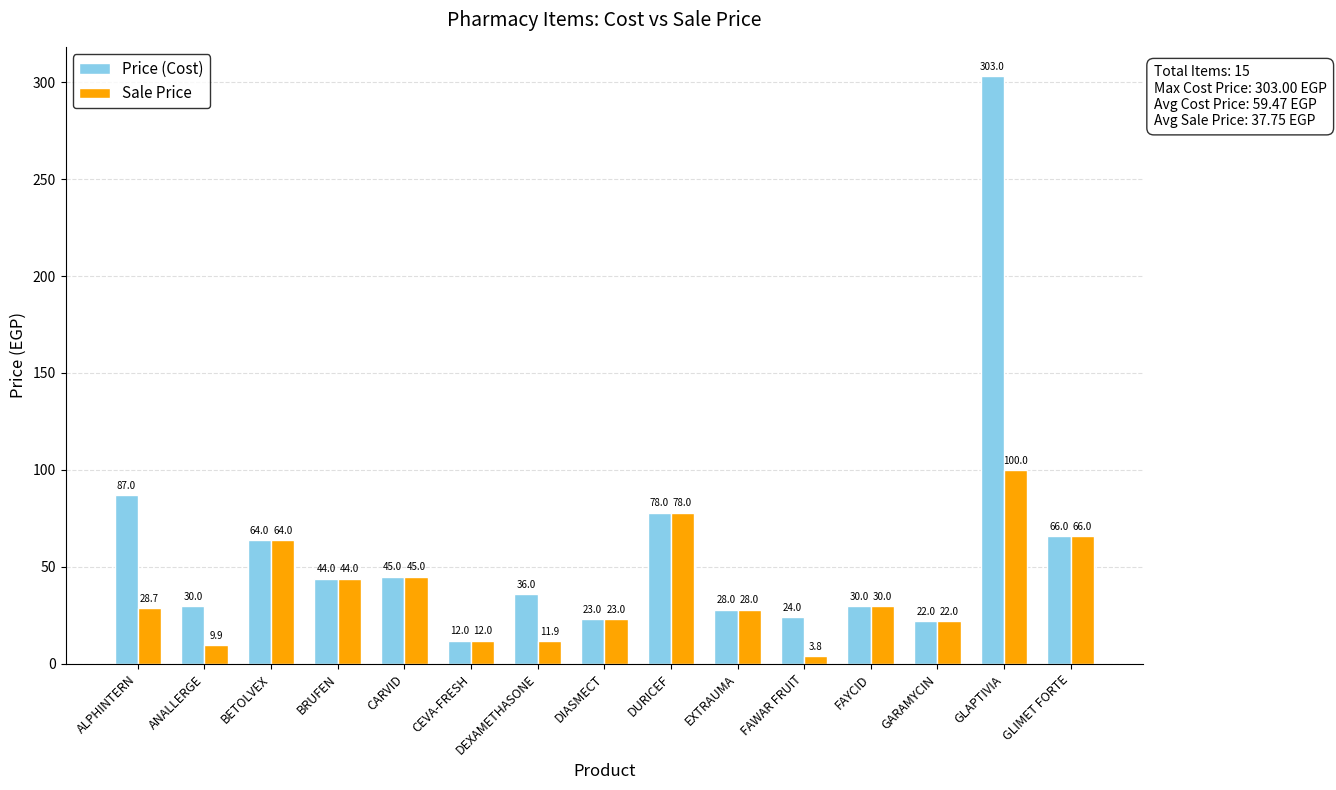

Which series has the largest range (max minus min)?

Price (Cost)